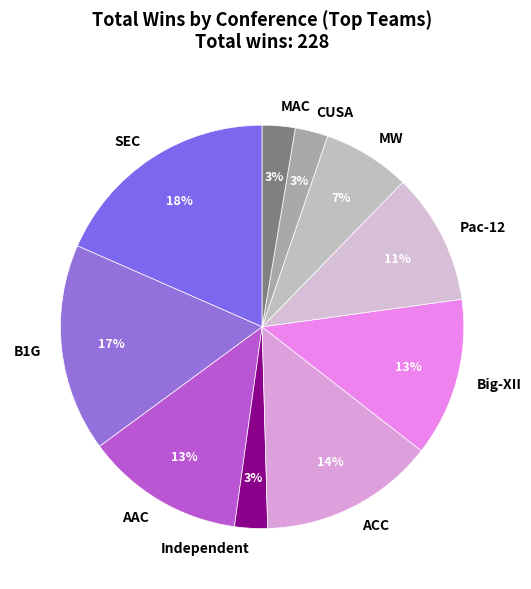

What percentage is the AAC slice, to the nearest percent?

13%